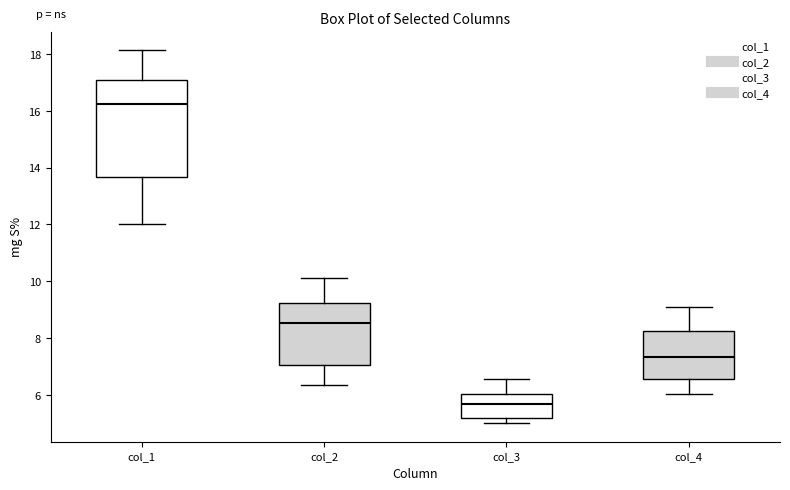

Which box is the tallest, from its lower edge to its upper edge?

col_1